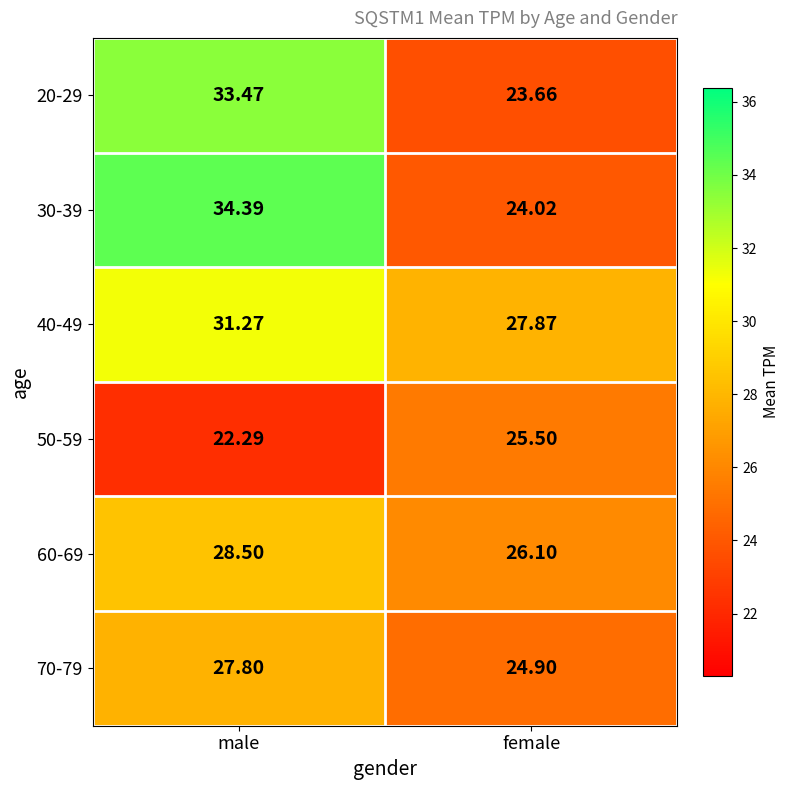

How many values in the 70-79 series are below 27?

1